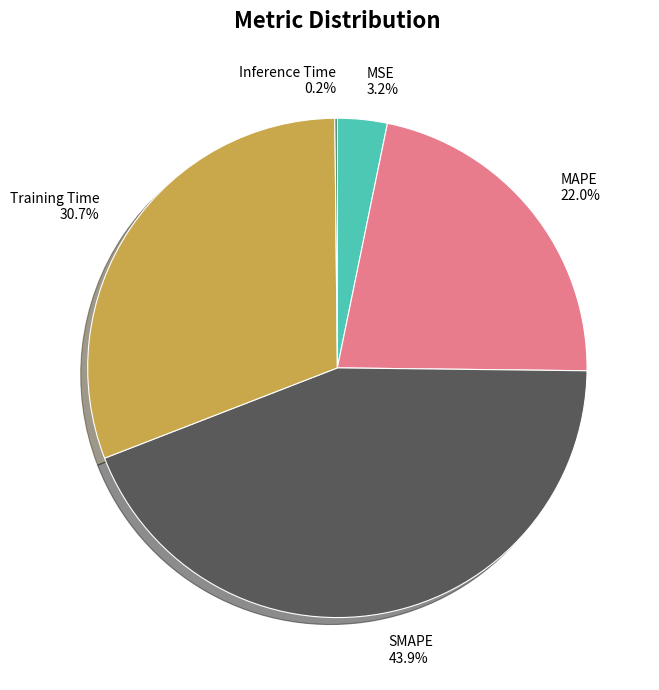

True or false: Training Time accounts for 16% of the total.

False